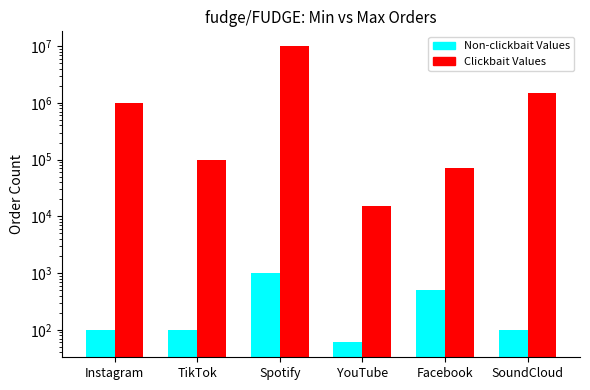

What is the maximum value for Clickbait Values?

10000000